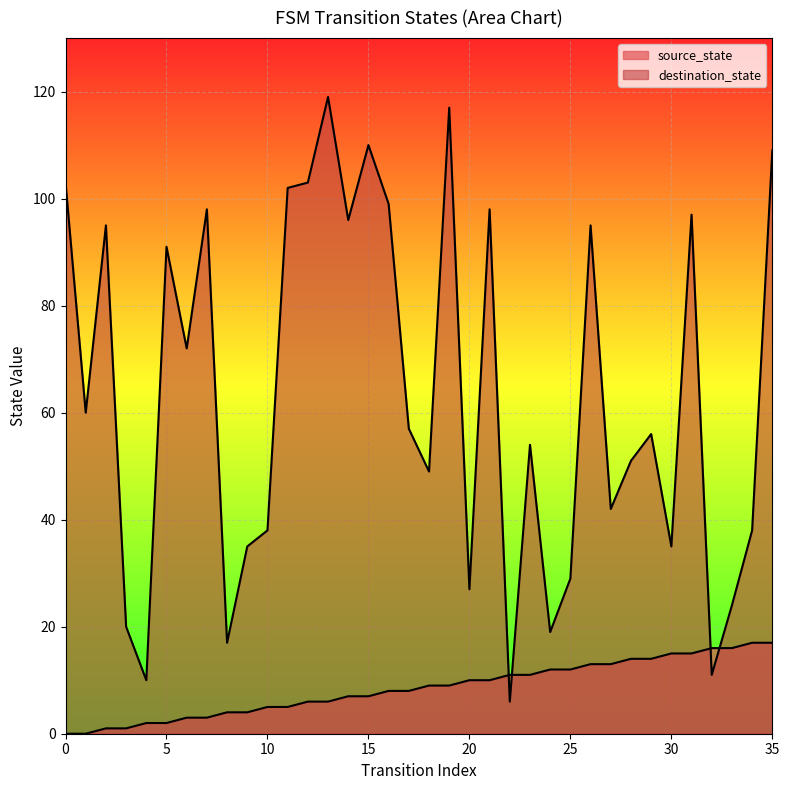

Is the value of destination_state at 8 greater than the value of source_state at 28?

Yes